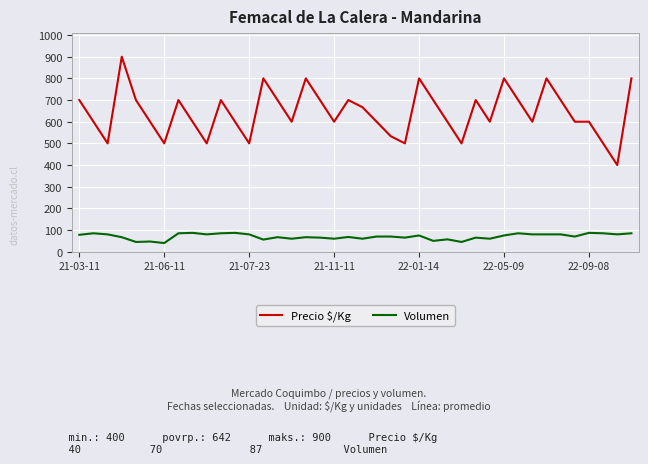

What is the minimum value shown in the chart?

40